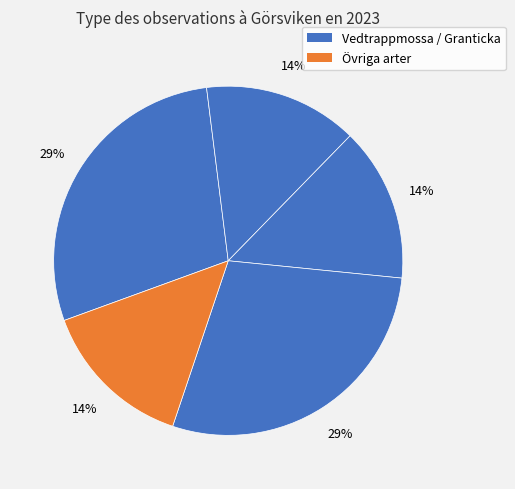

Count the number of slices in the pie.

5